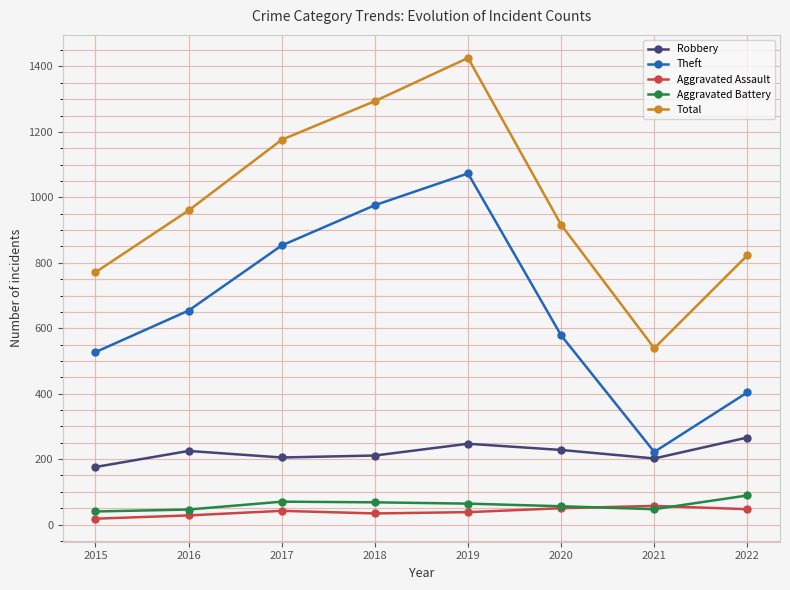

Which category has the highest value in the Robbery series?

2022